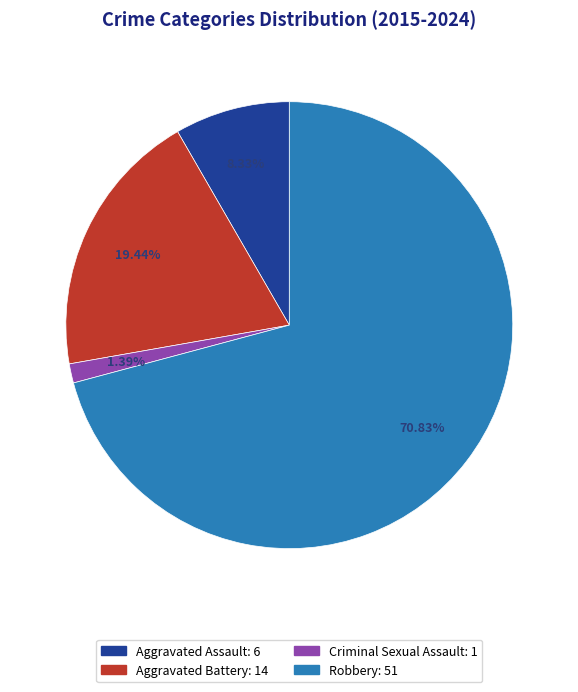

To the nearest percent, what is the difference between the Robbery and Aggravated Battery slice percentages?

51%